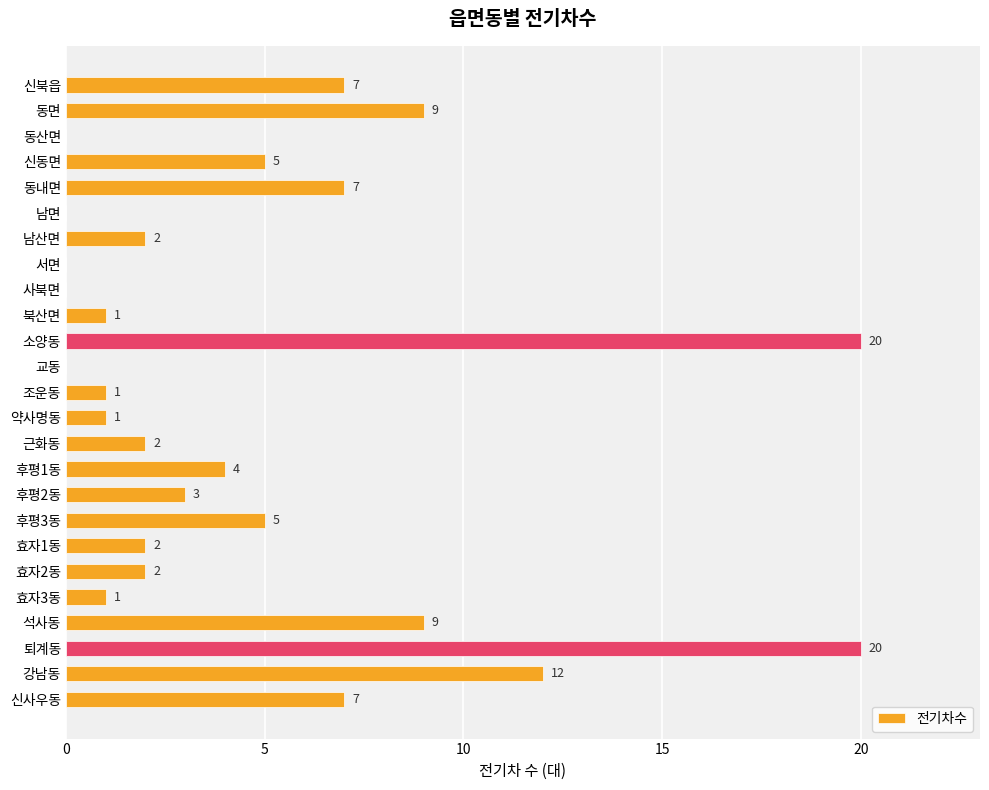

How many series are shown in this chart?

1